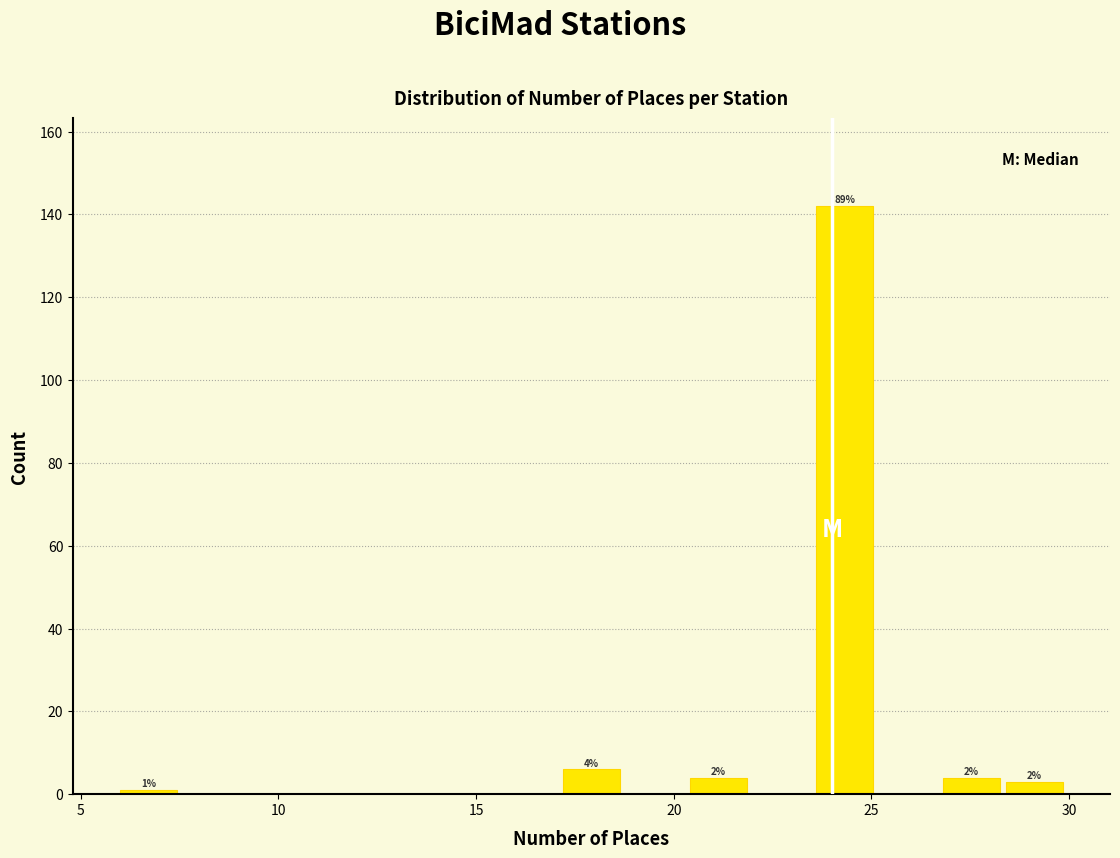

Read against the x-axis, roughly where is the centre of the tallest bar?

24.5